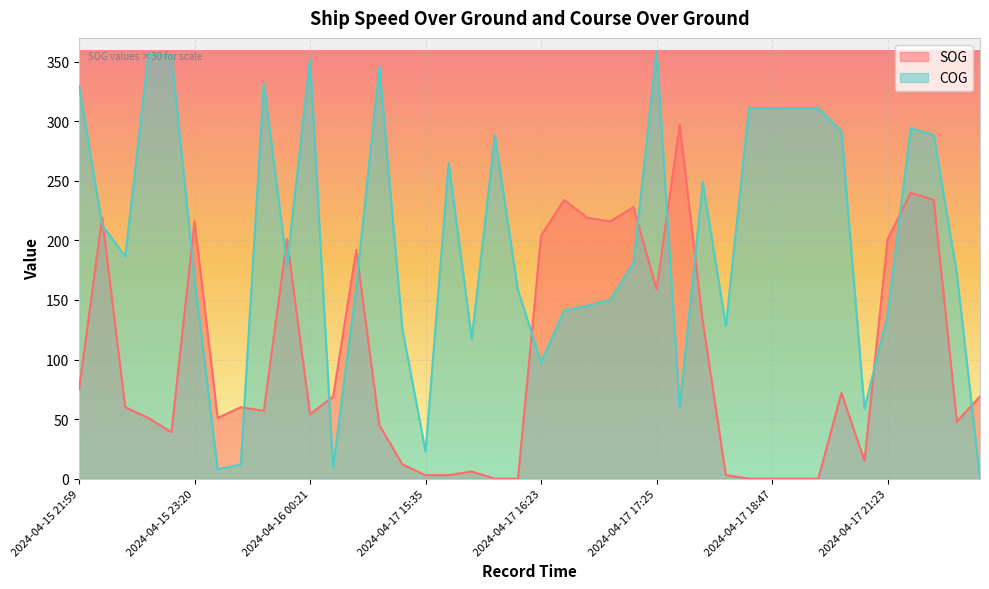

At which category is the sum across all series the highest?

2024-04-17 22:16